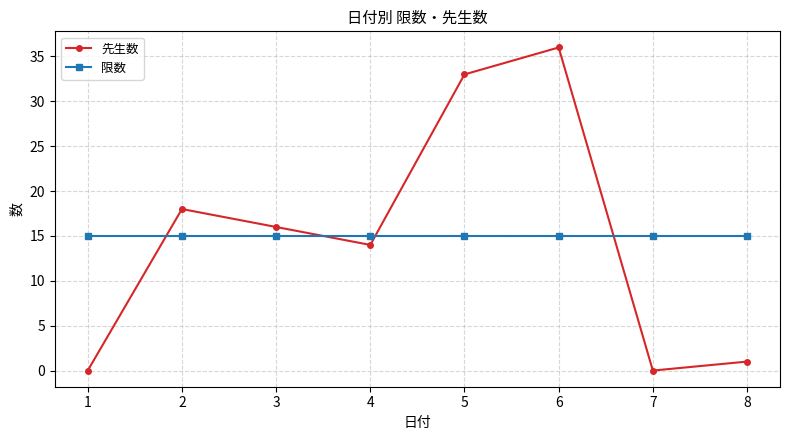

How many series are shown in this chart?

2